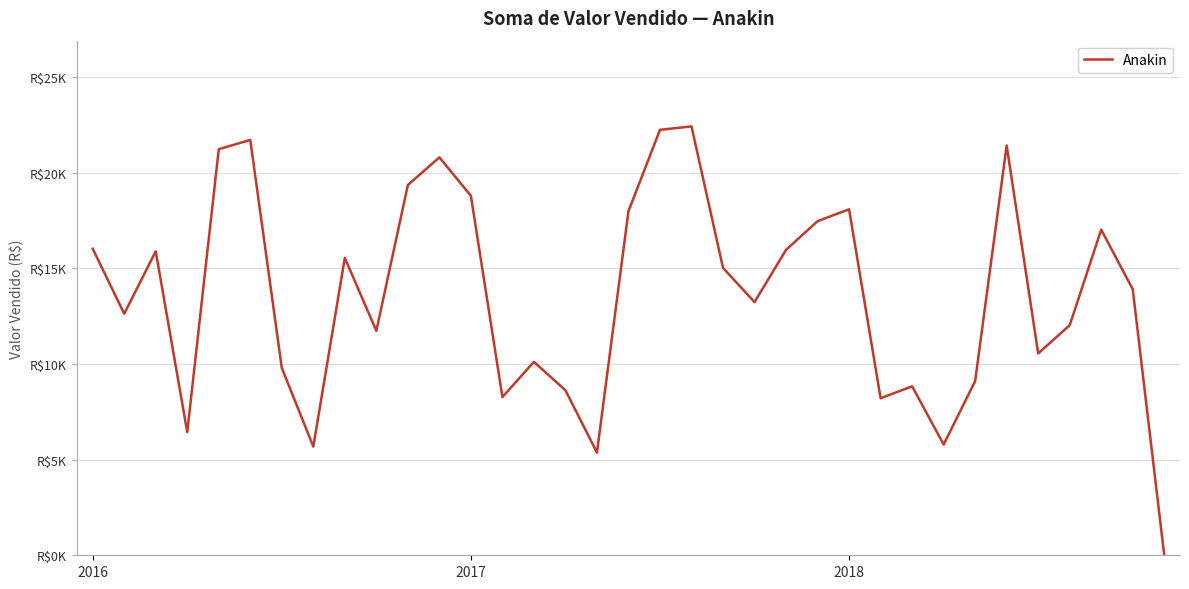

Does the chart have visible grid lines?

Yes